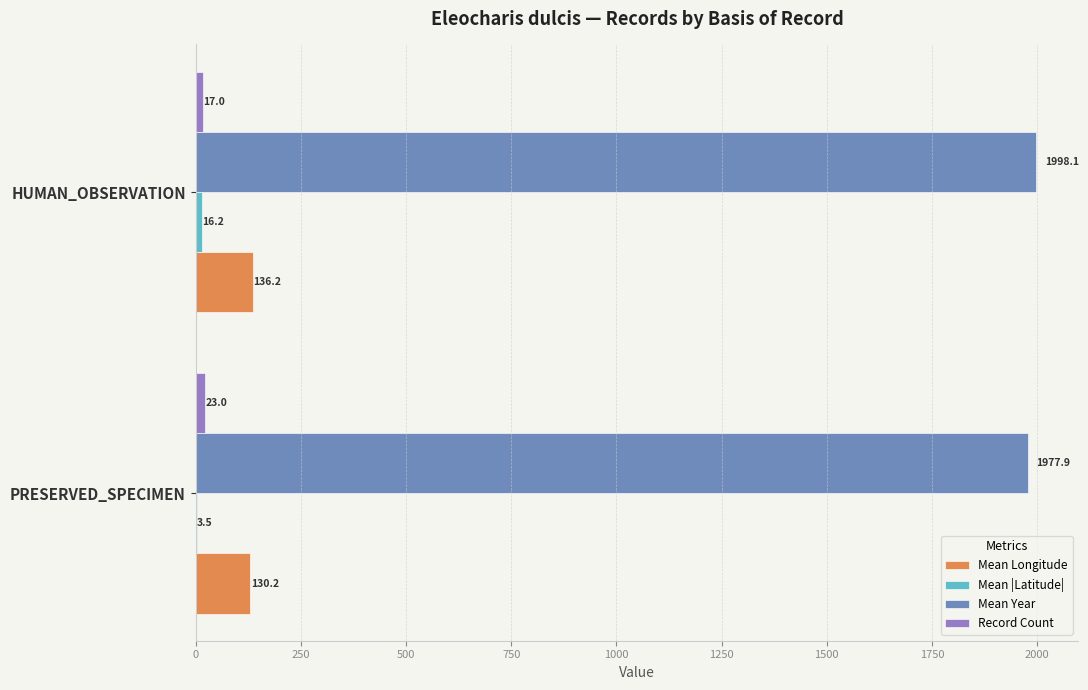

Between PRESERVED_SPECIMEN and HUMAN_OBSERVATION, which series saw the biggest shift?

Mean Year